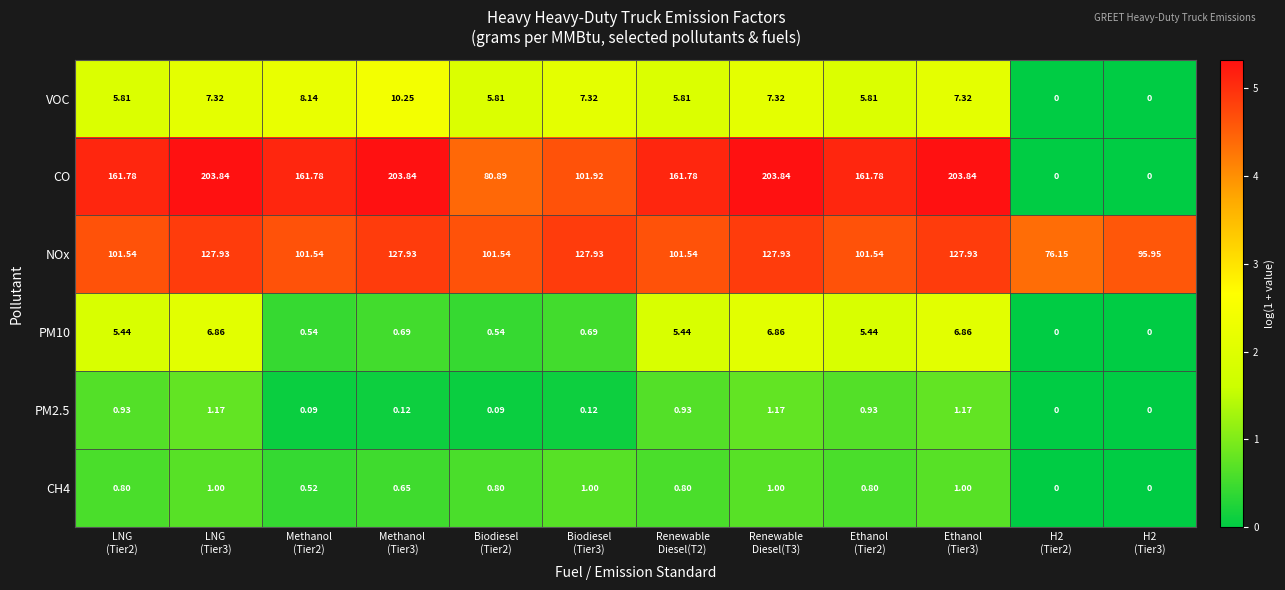

Which series changed the most between Methanol
(Tier3) and Renewable
Diesel(T3)?

PM10